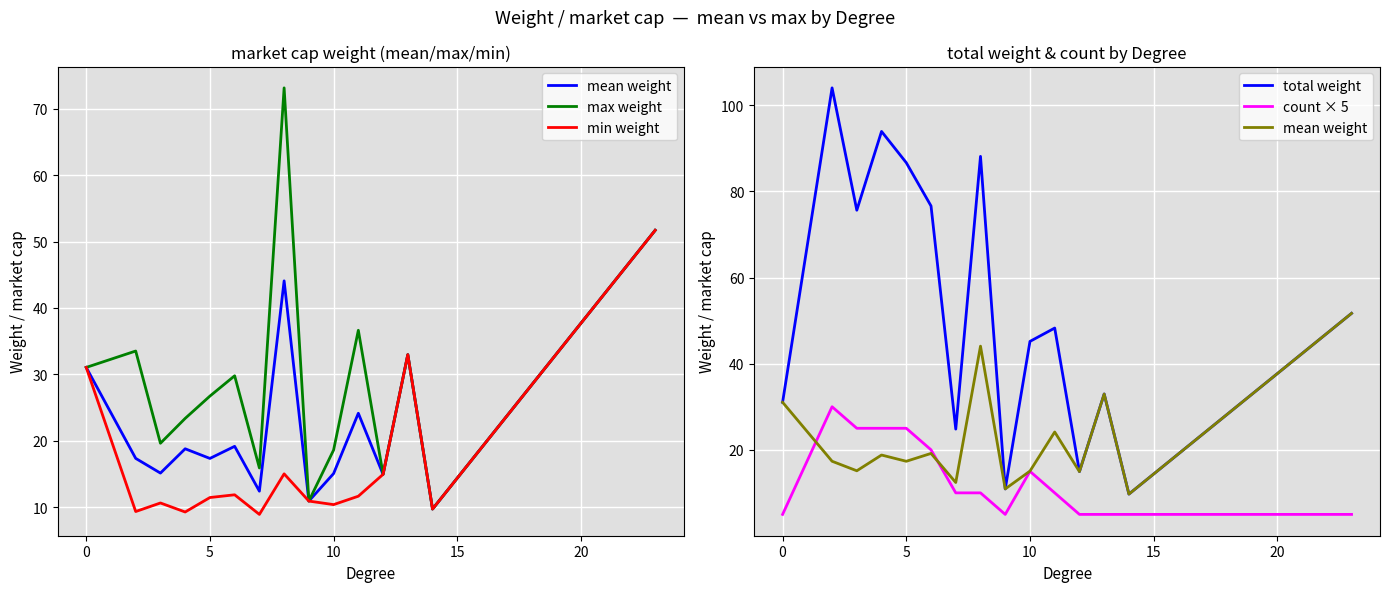

What is the average value of the max weight series?

28.6